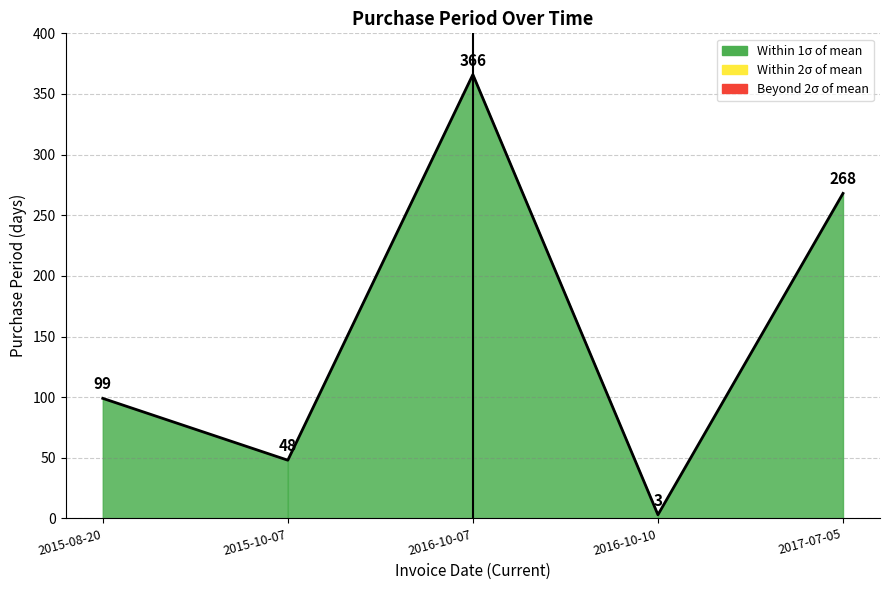

The chart shows a value of 268 at 2017-07-05. True or false?

True